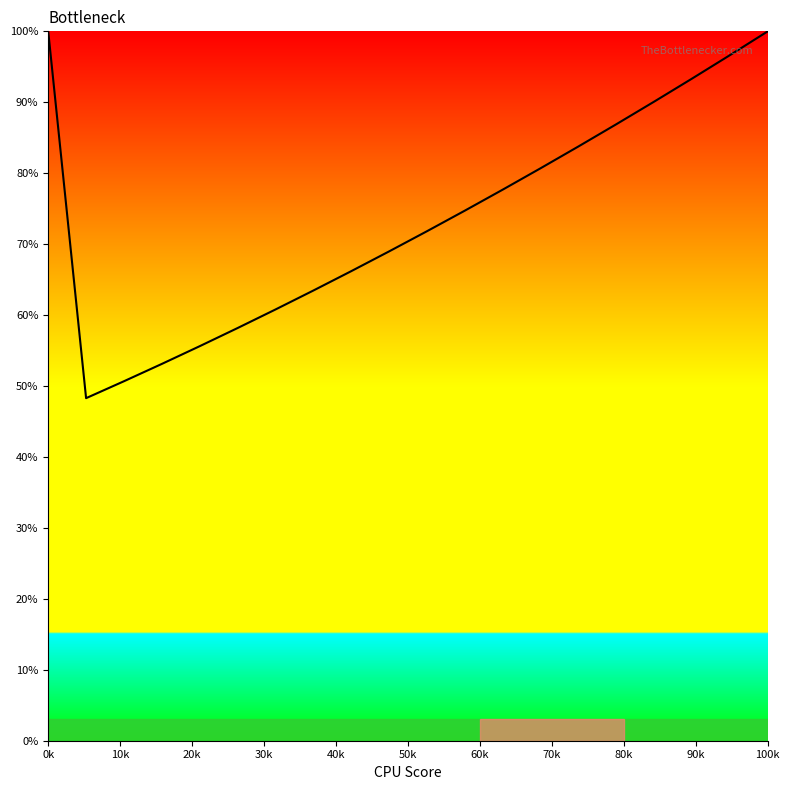

What is the difference between the maximum and minimum values?

51.7